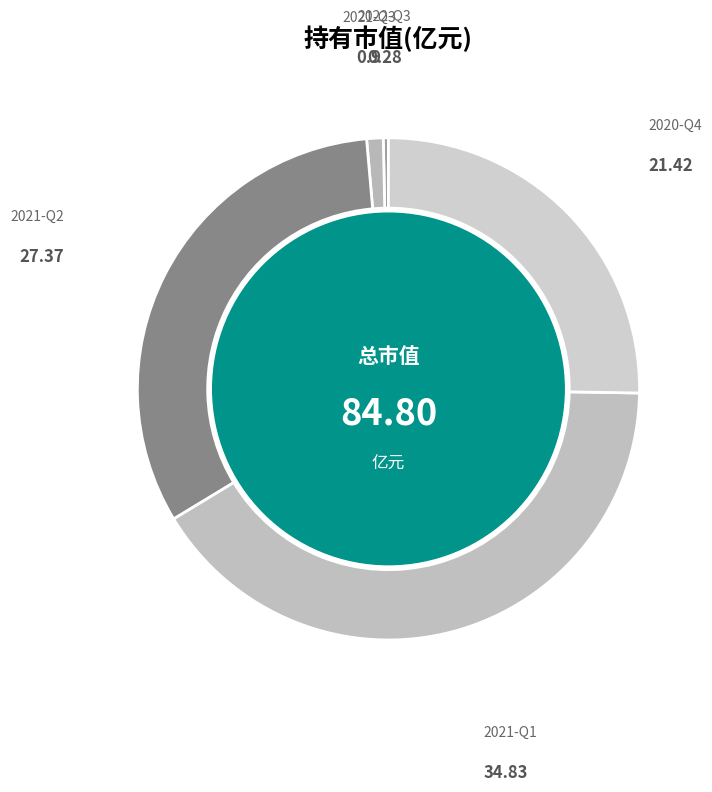

Rank the categories by value from lowest to highest.

2022-Q3, 2021-Q3, 2020-Q4, 2021-Q2, 2021-Q1